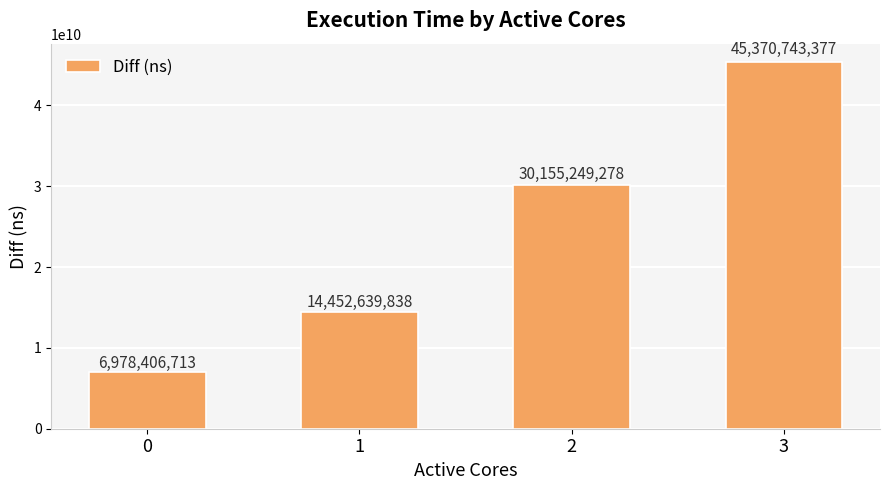

What is the maximum value shown in the chart?

45370743377